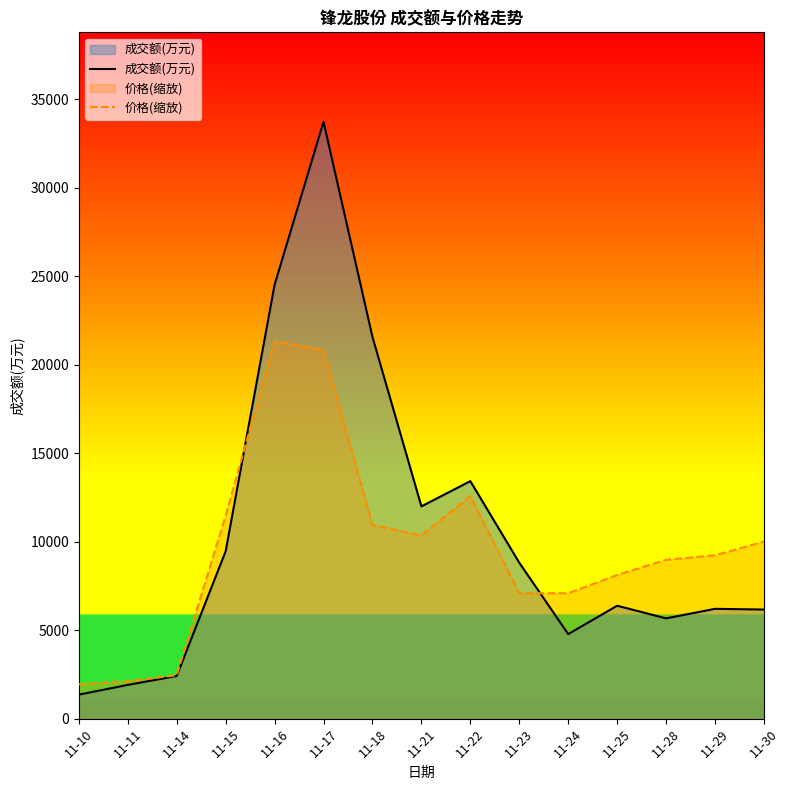

How many data points in 价格(缩放) are less than 9231?

7